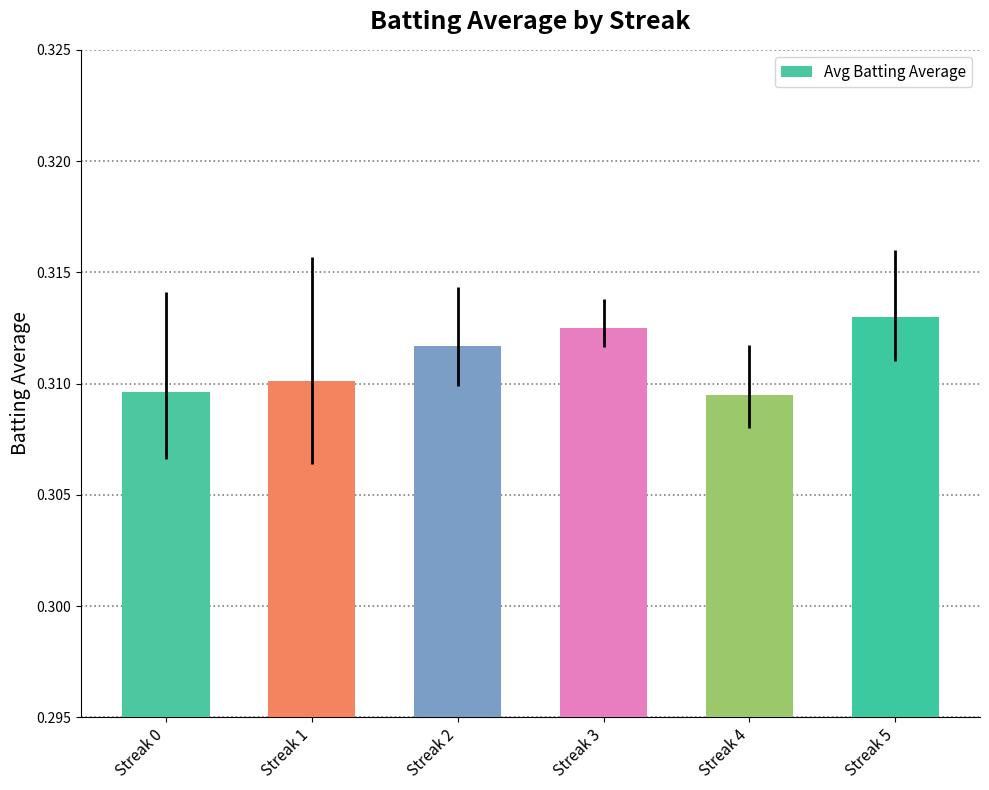

How many distinct data groups are displayed?

1